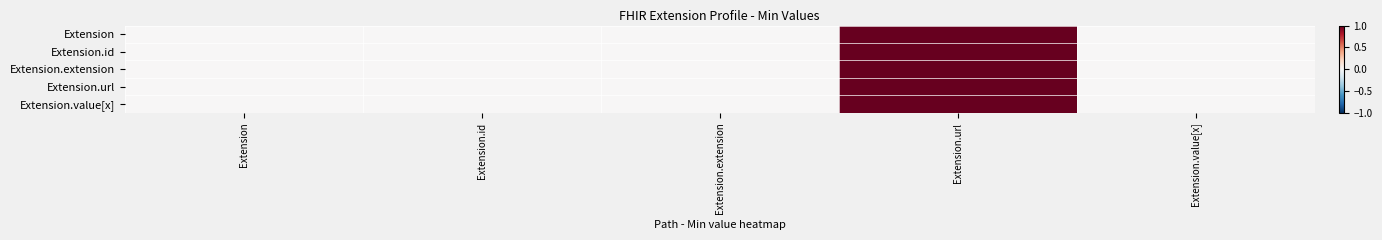

Which label corresponds to the smallest value in the chart?

Extension